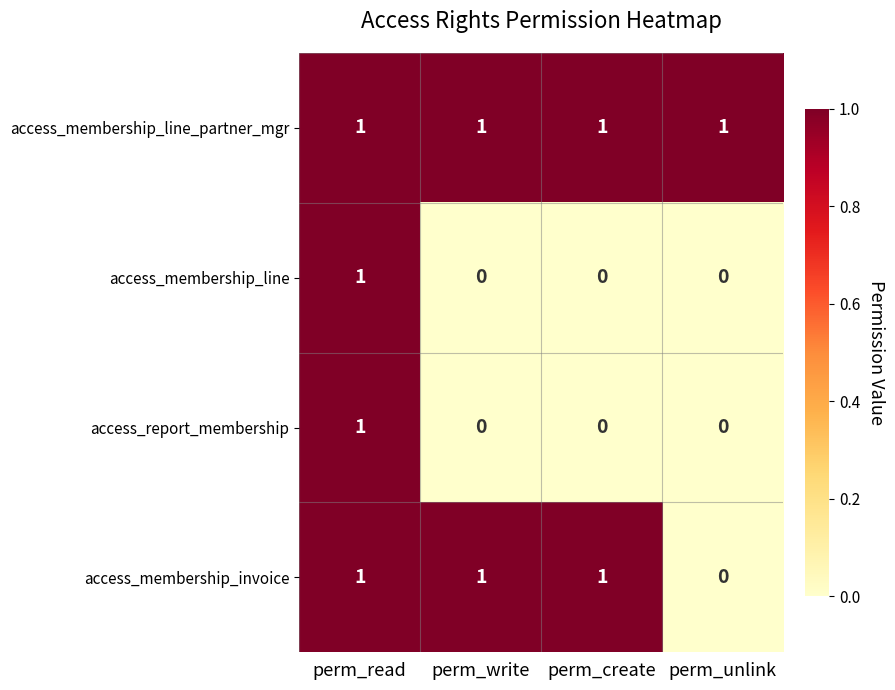

How many data points in access_membership_line are above 0?

1